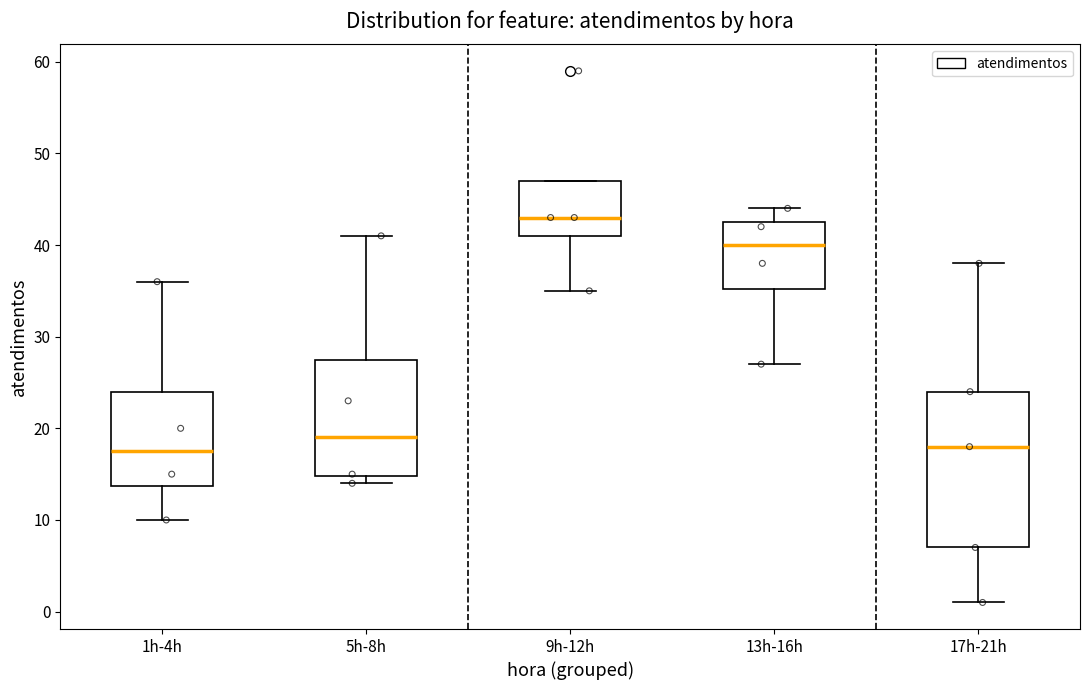

Which box's median line is the highest?

9h-12h